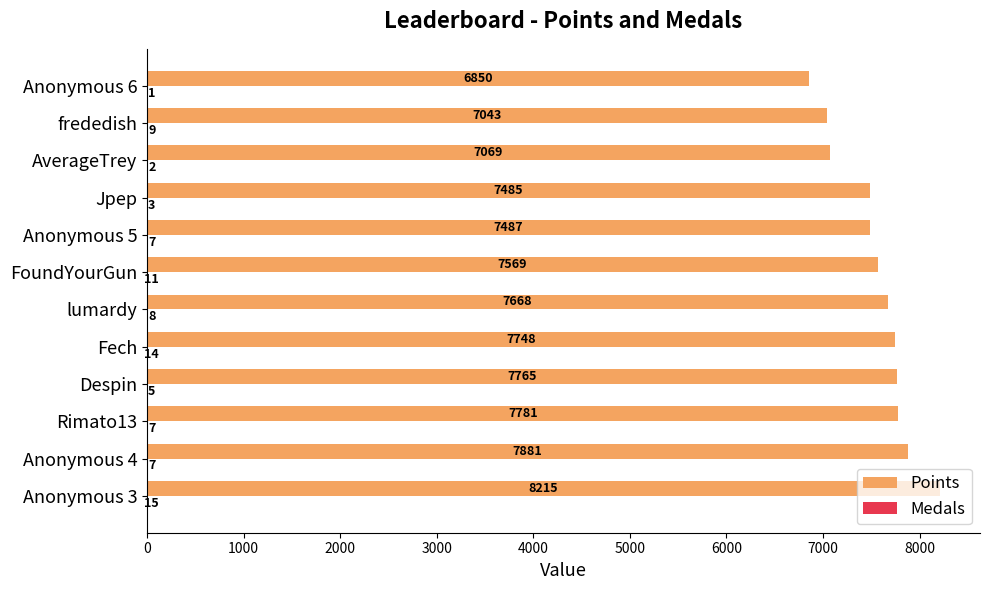

Read the Points value at Anonymous 5, to the nearest 10.

7490